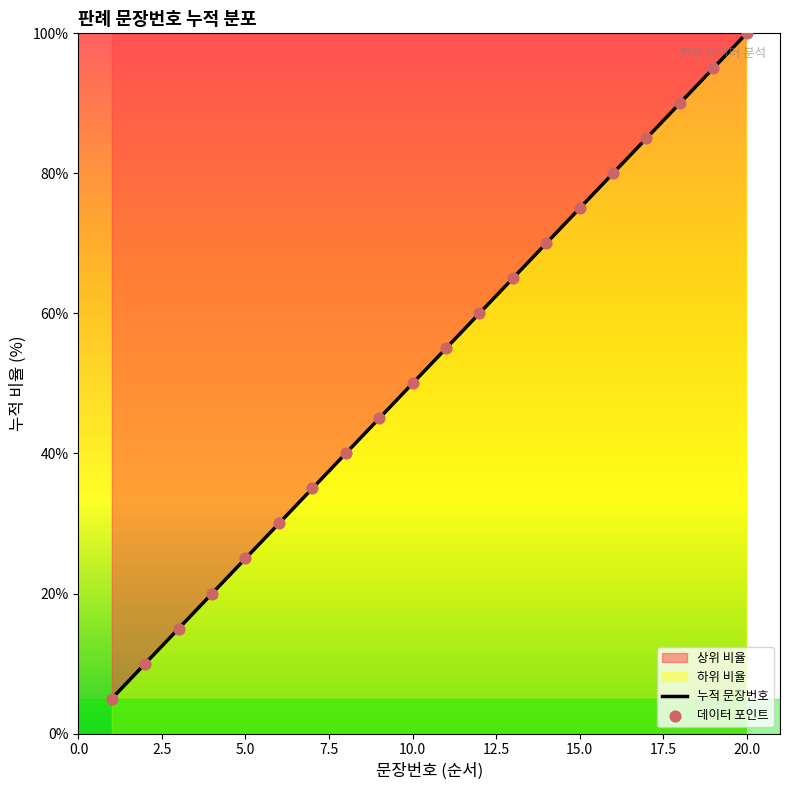

What is the change in value from 1 to 13?

+60.0